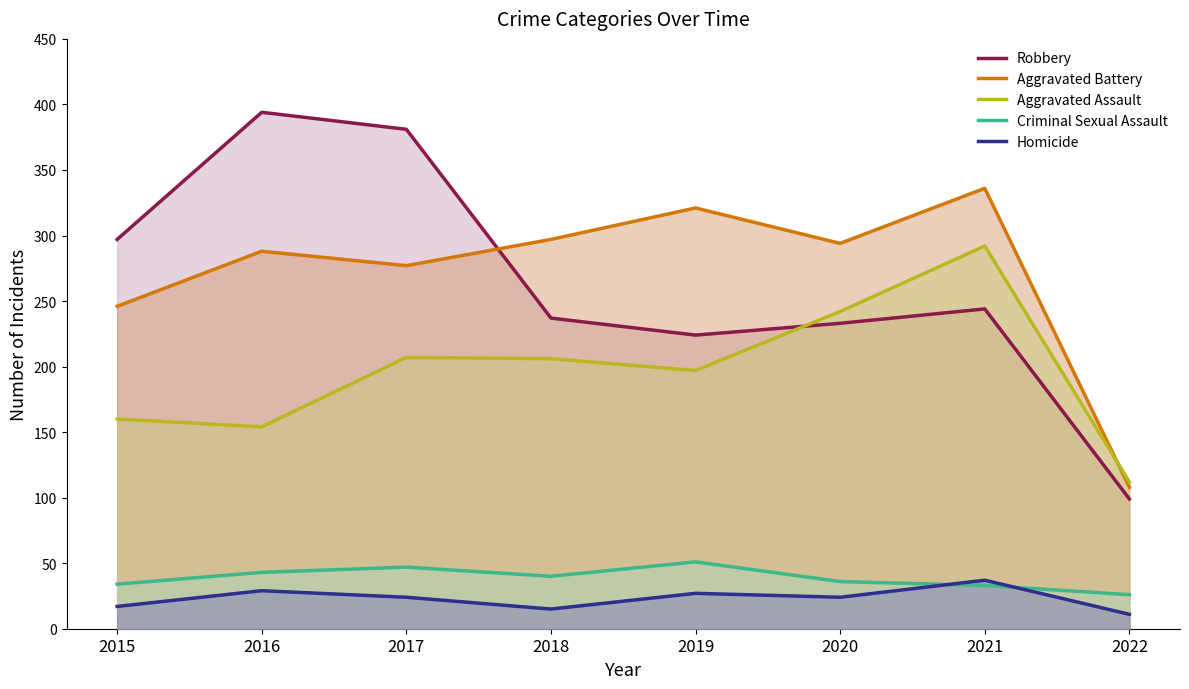

Rank the categories by Aggravated Battery value from highest to lowest.

2021, 2019, 2018, 2020, 2016, 2017, 2015, 2022